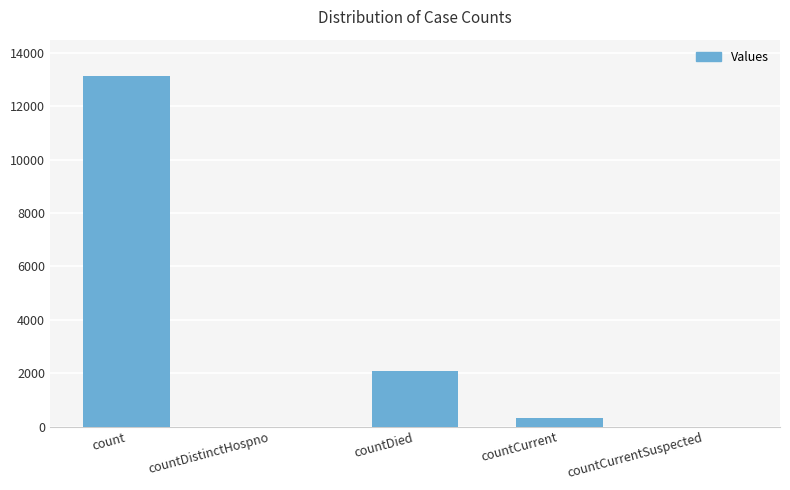

What is the greatest value displayed?

13134